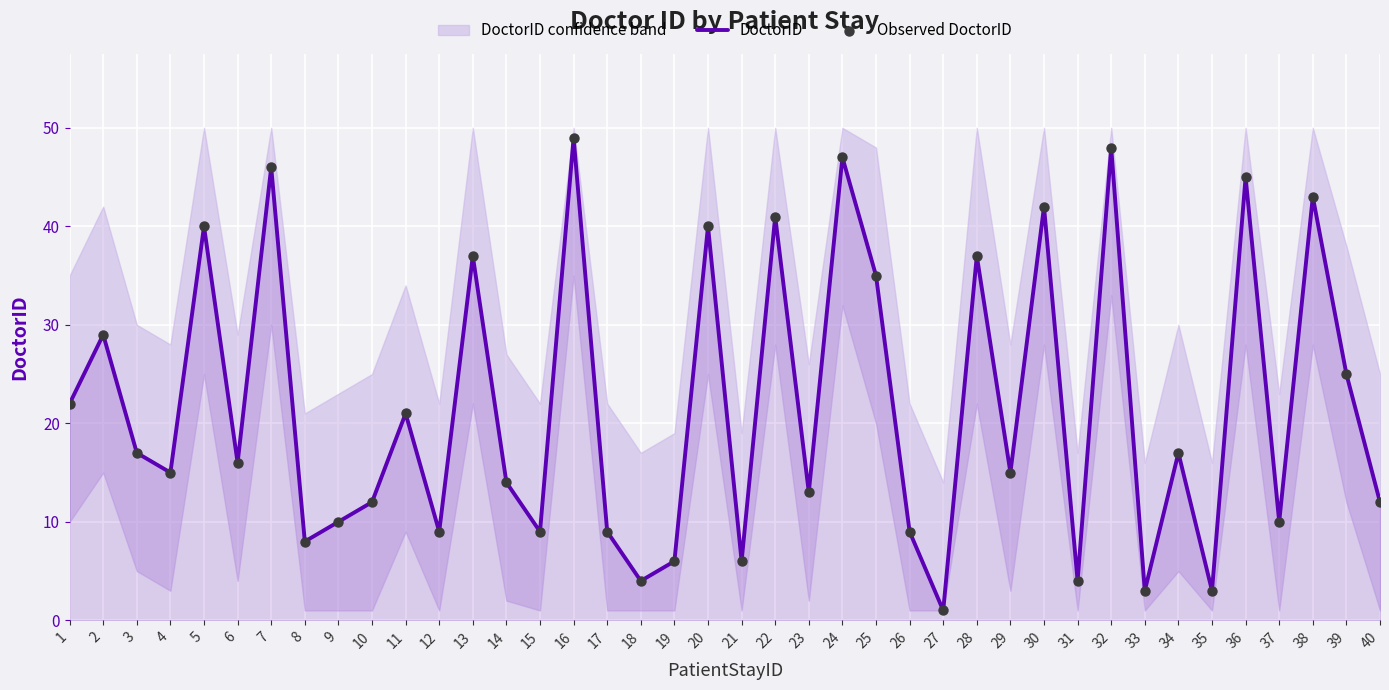

At how many categories does at least one series exceed 37?

10